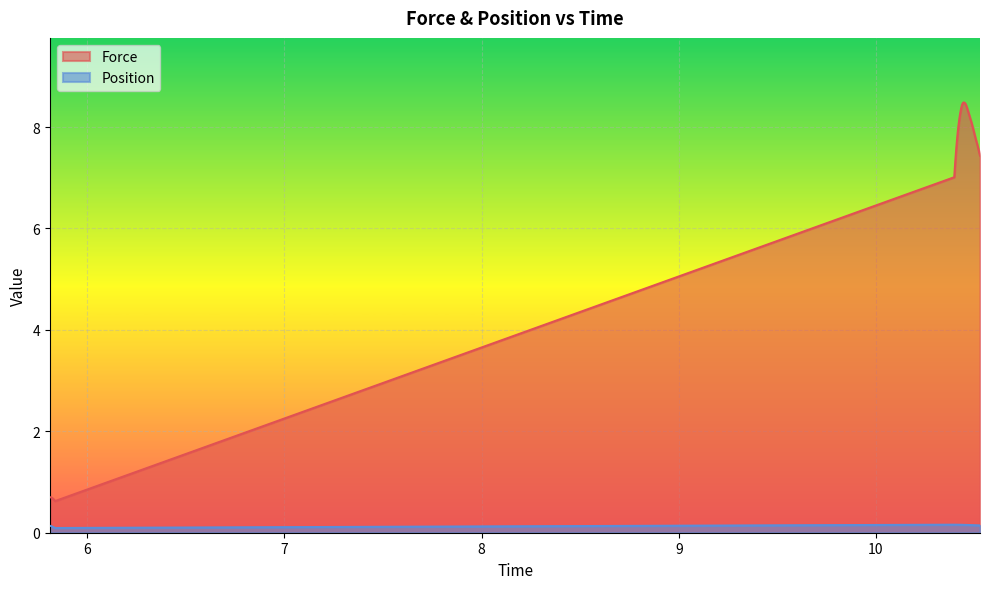

True or false: Position has a value of 0.2 at 10.519012000000002.

False